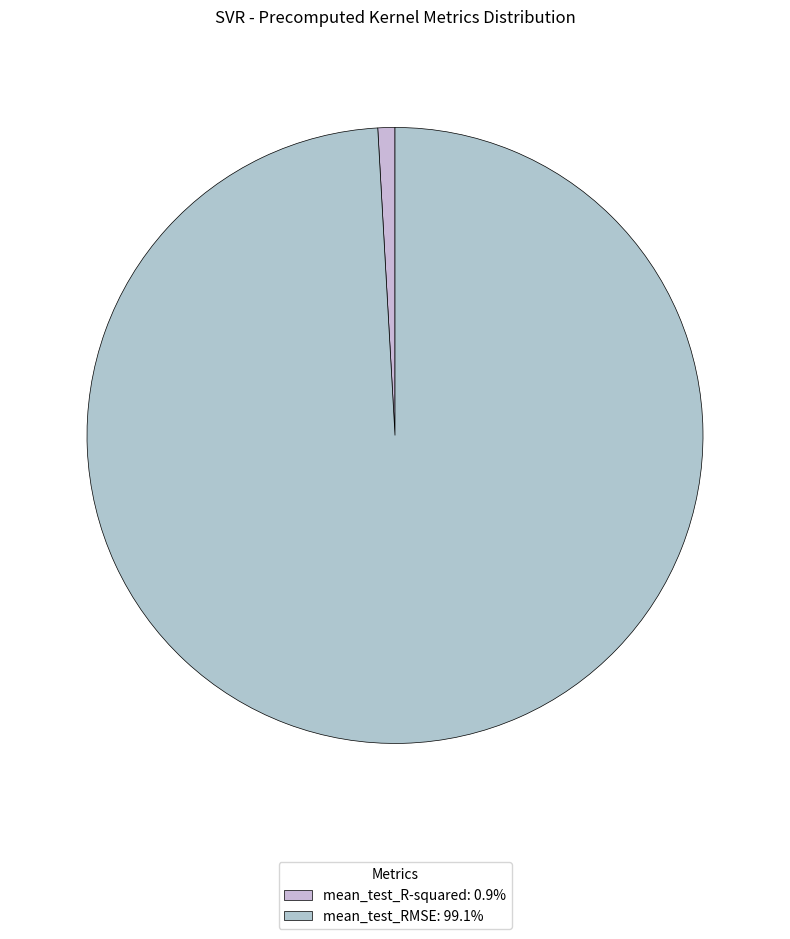

Between mean_test_R-squared and mean_test_RMSE, which is larger?

mean_test_RMSE